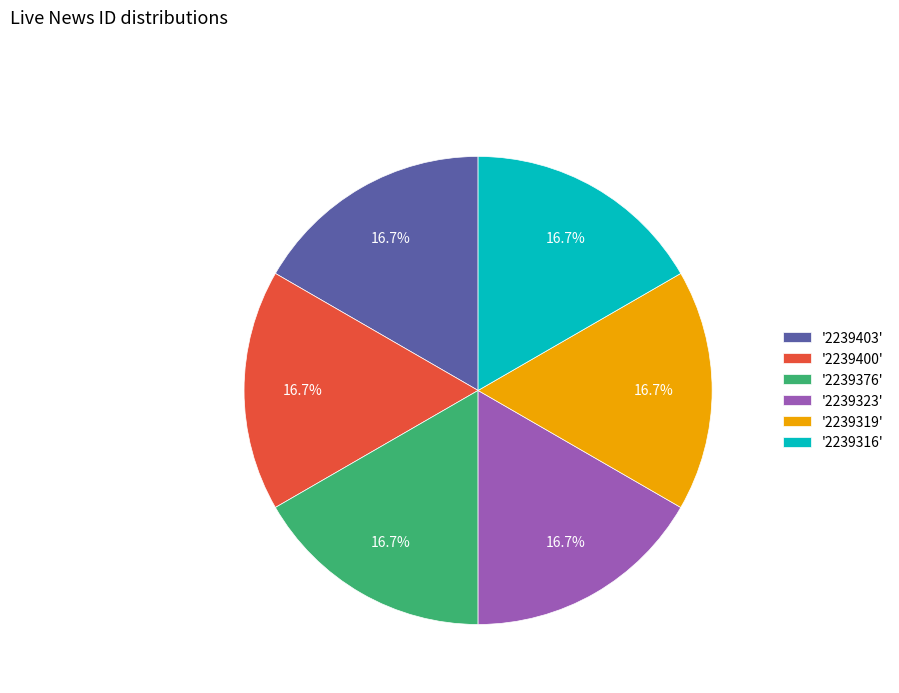

What portion of the pie excludes '2239316'?

83.3%